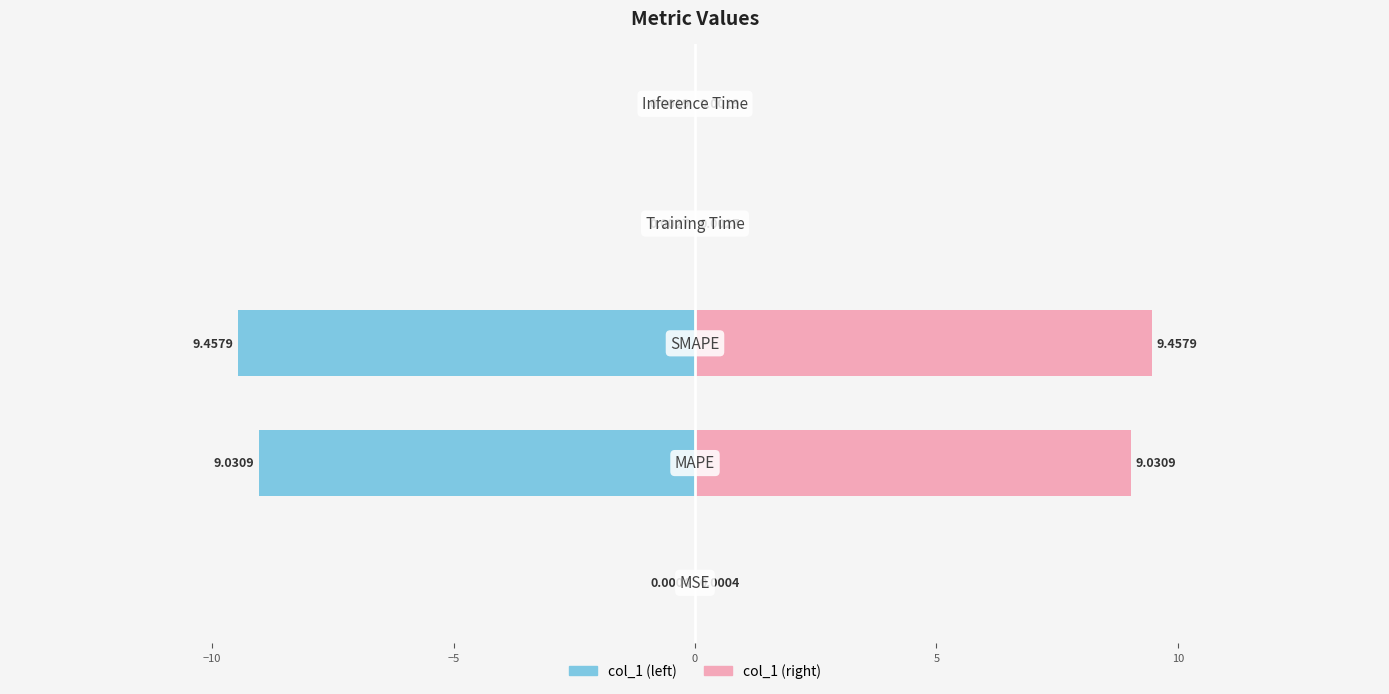

How many distinct data groups are displayed?

2